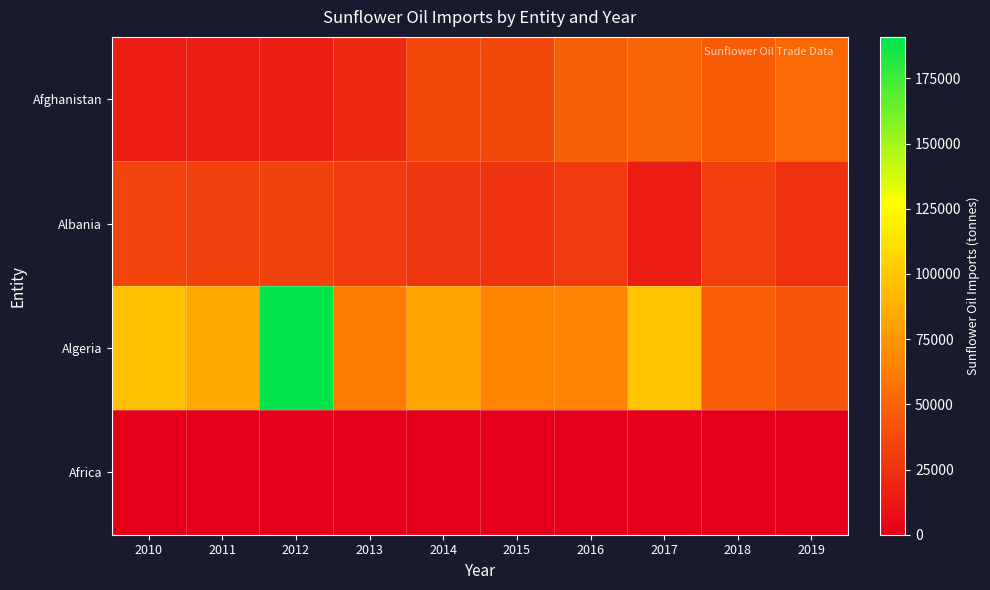

Between 2014 and 2015, which series saw the biggest shift?

Algeria